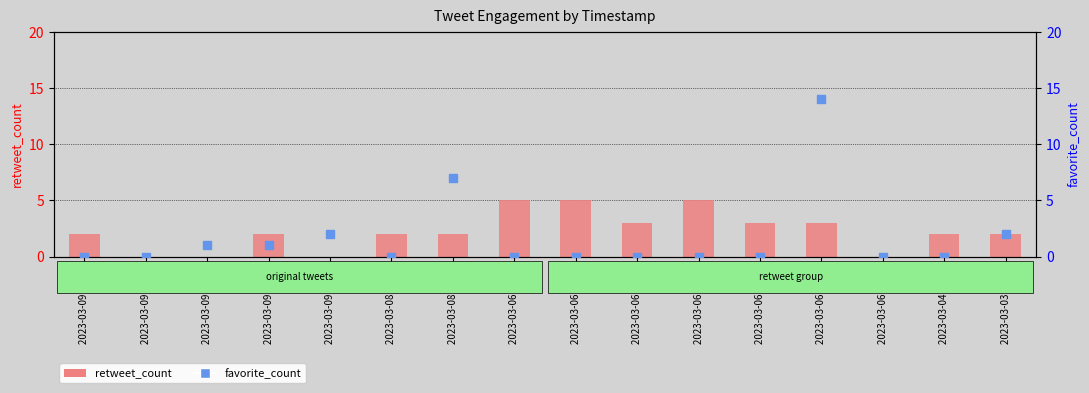

At which category is the sum across all series the highest?

2023-03-06 11:33